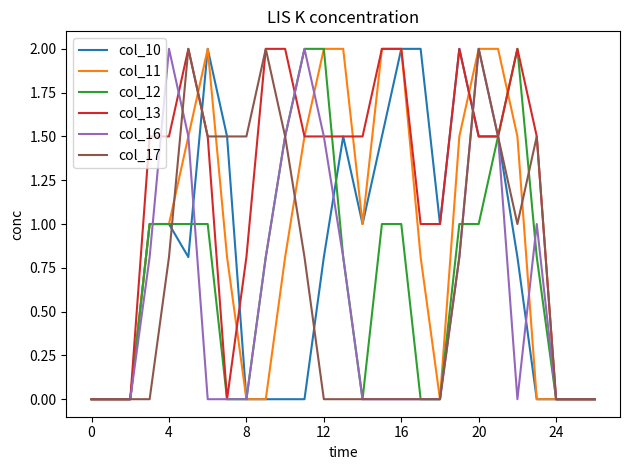

What is the average value of the col_17 series?

0.7